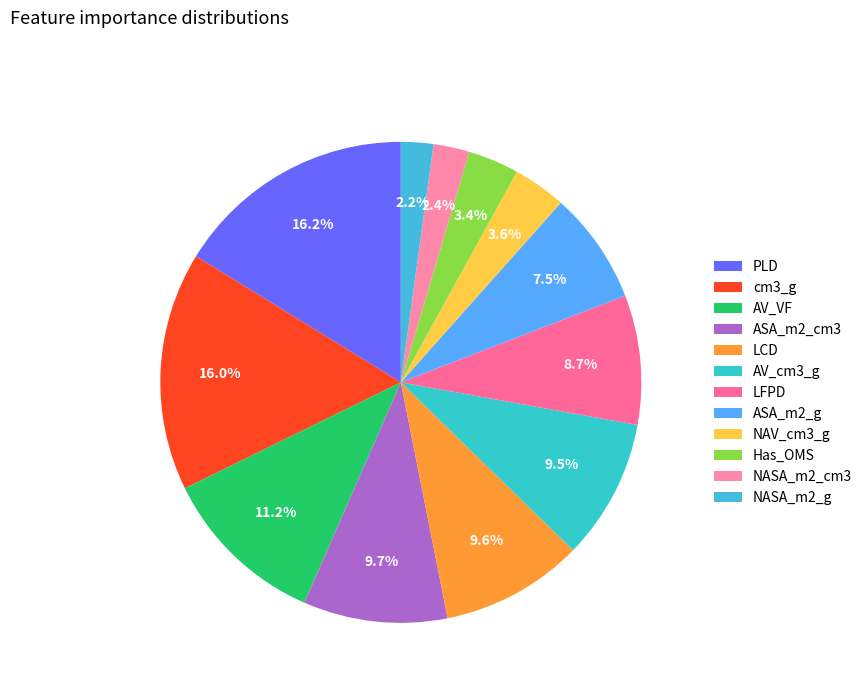

To the nearest percent, what is the average slice percentage?

8%